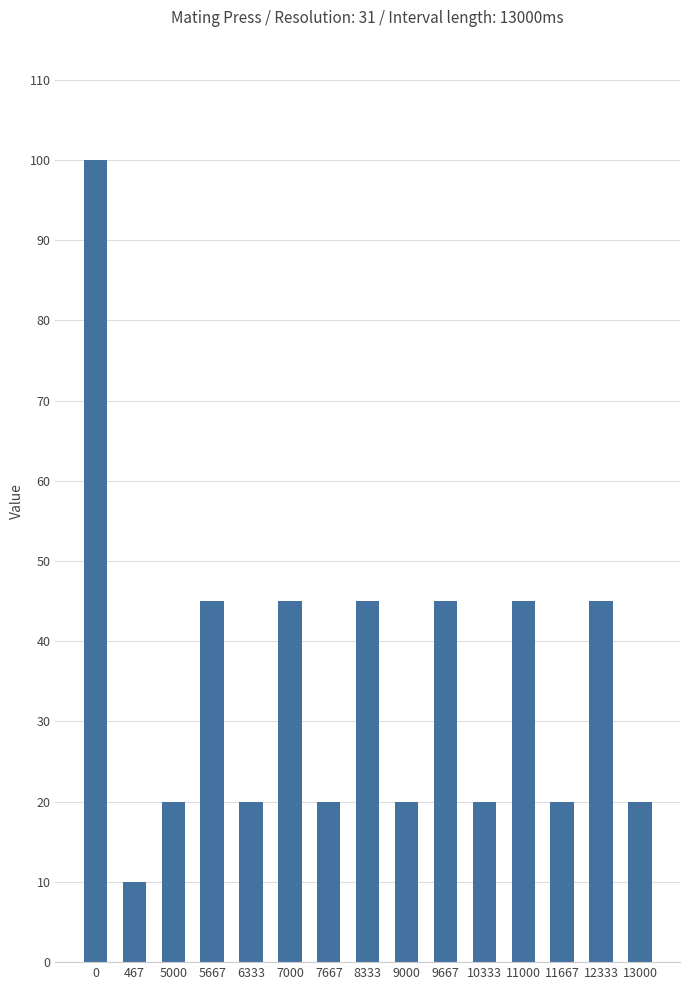

What is the difference between the values at 13000 and 12333?

25